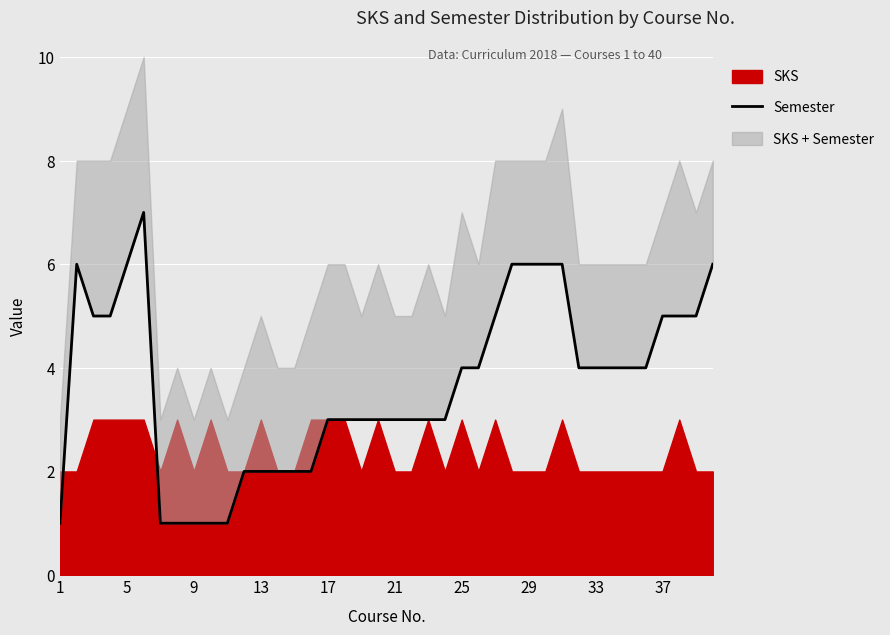

The value at 30 is 2. True or false?

False